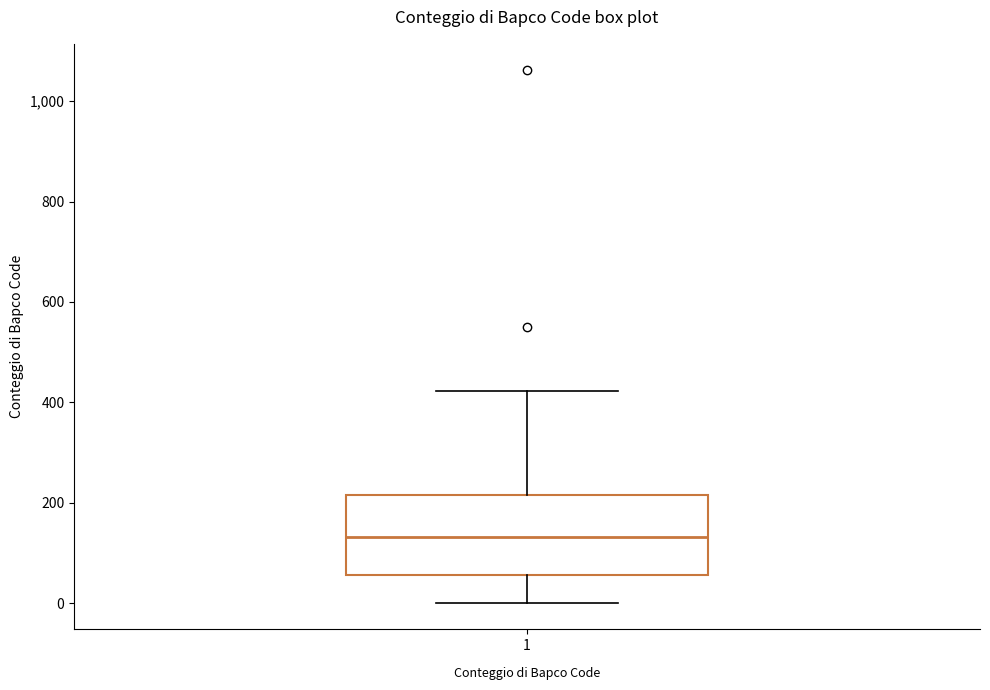

Read this box plot against the y-axis: the position of the median line, the range covered by the box, and the ends of both whiskers. The values are not printed on the chart, so give them approximately, as read against the axis.

median 140, box 60 to 220, whiskers 0 to 420